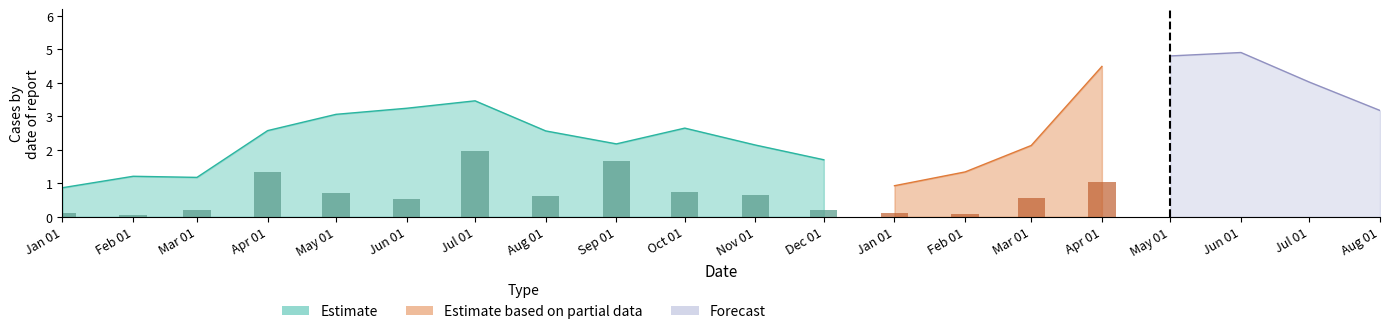

Does the chart contain stacked bars?

No